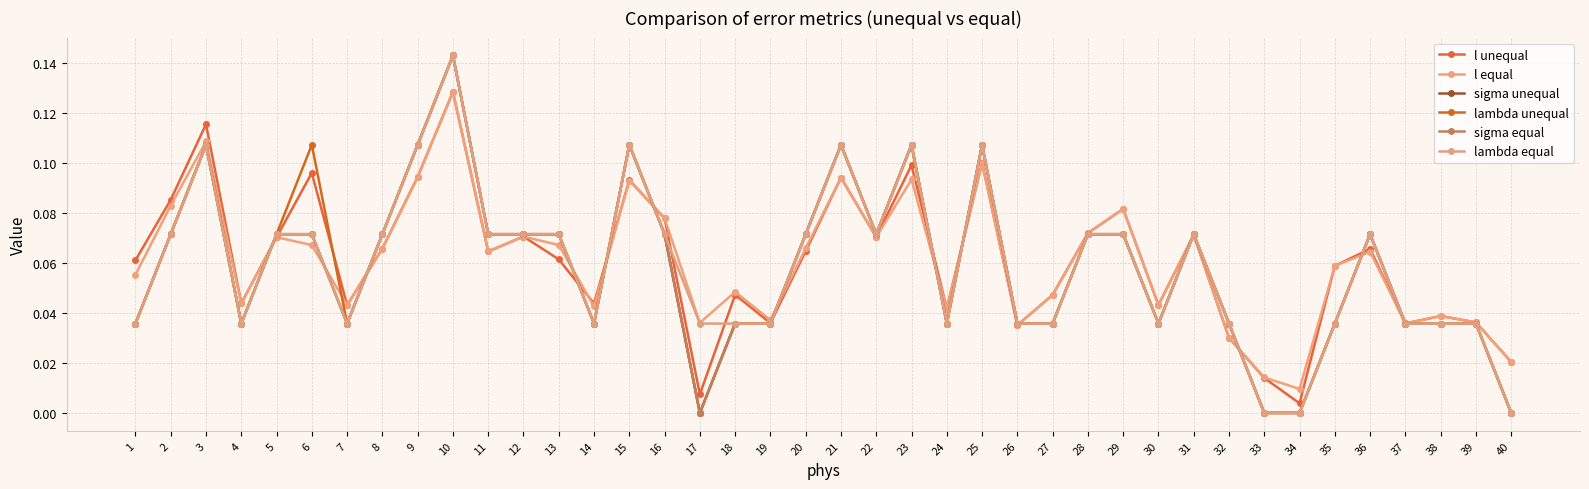

Does the chart have visible grid lines?

Yes